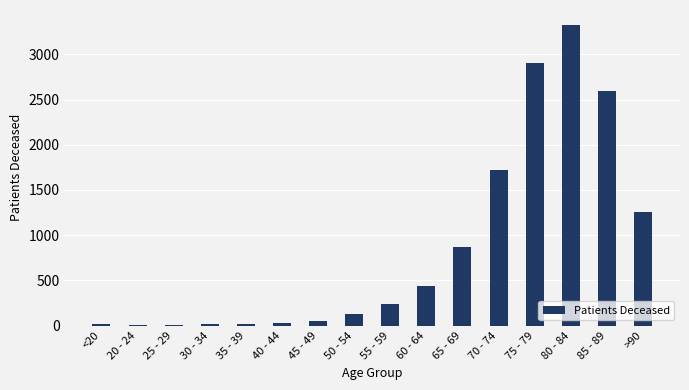

True or false: the data shows 1255 at >90.

True